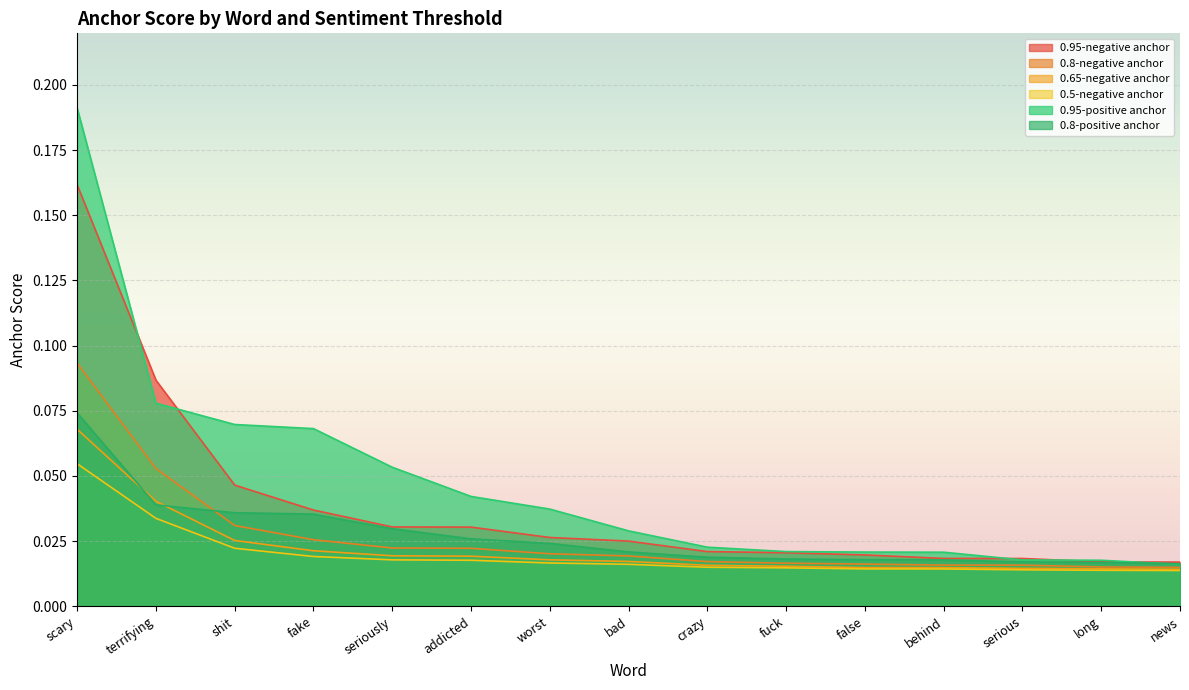

The 0.8-positive anchor series shows 0.0 at bad. True or false?

False